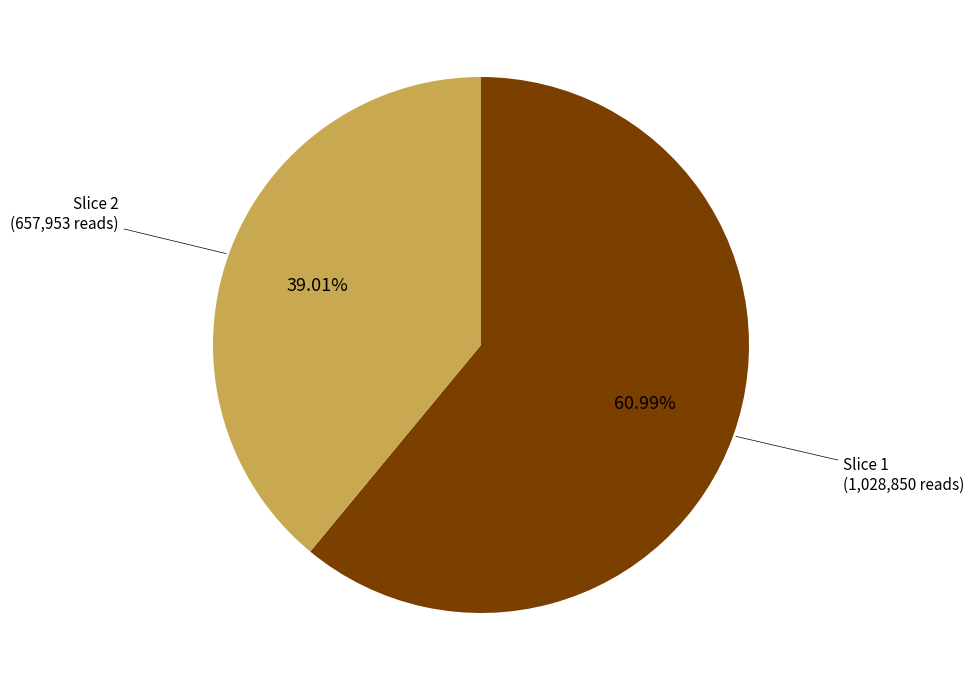

How many segments does this pie chart have?

2